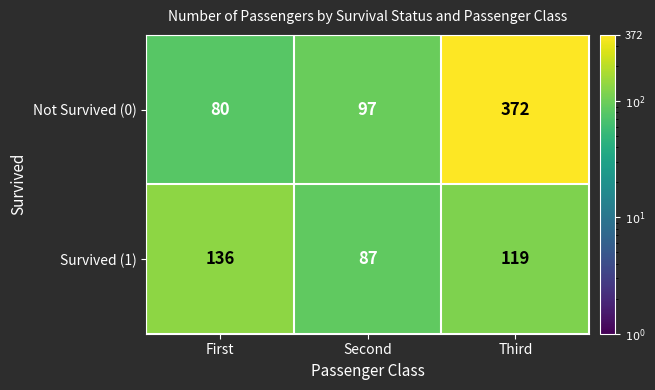

What is the difference between the highest and lowest values at First?

56